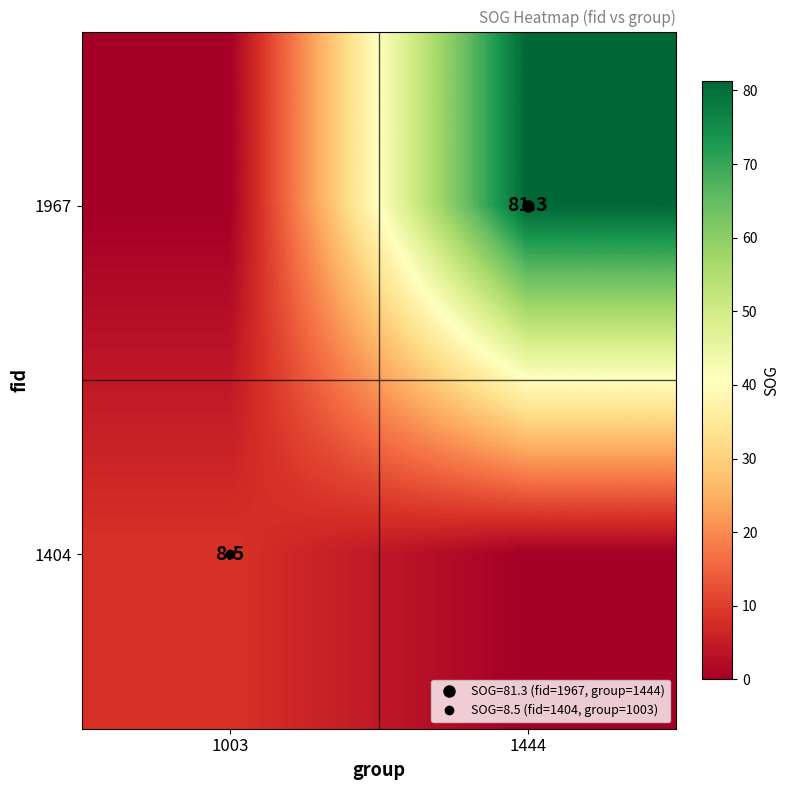

What is the average value of the 1967 series?

40.6